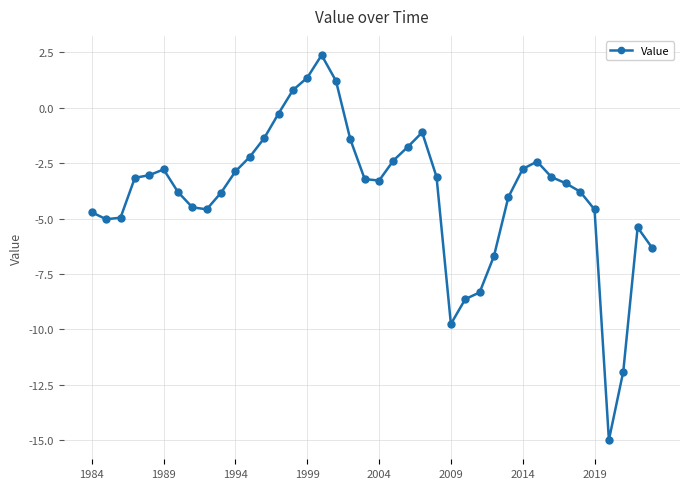

What is the value of the 6th point from the left?

-2.8